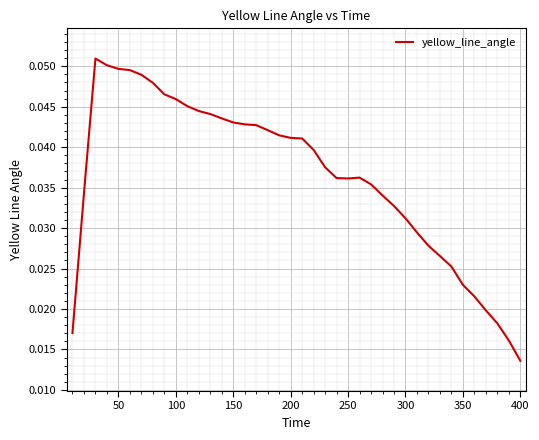

True or false: the data has more than 1 interior local peaks.

True